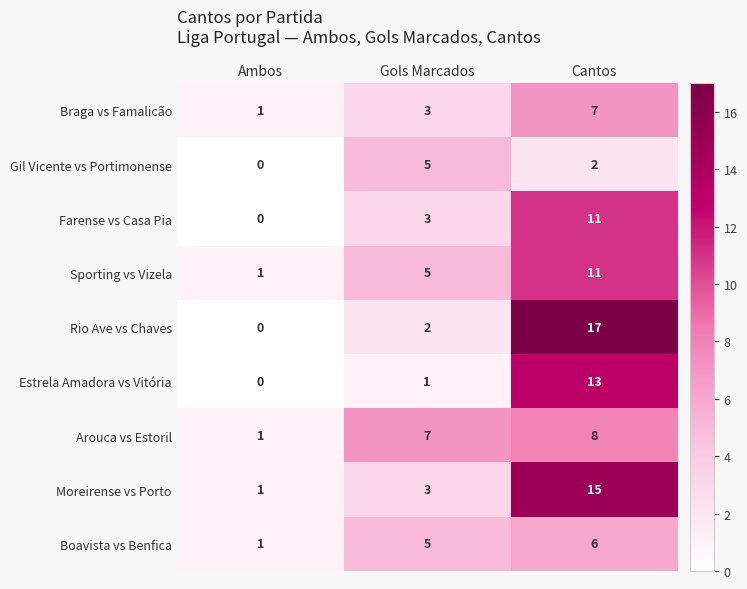

The Moreirense vs Porto series shows 1 at Ambos. True or false?

True